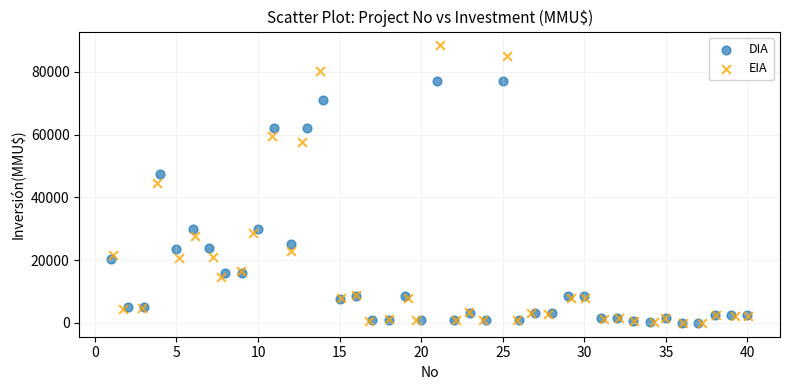

What are all the series names shown in the legend?

DIA, EIA